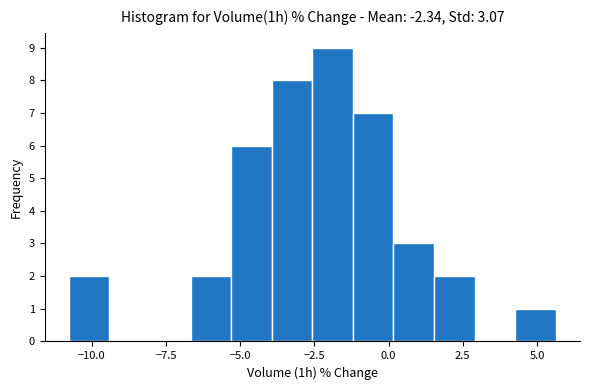

Around what value on the x-axis is the tallest bar? Give the approximate position of its centre, as read against the axis.

-2.0